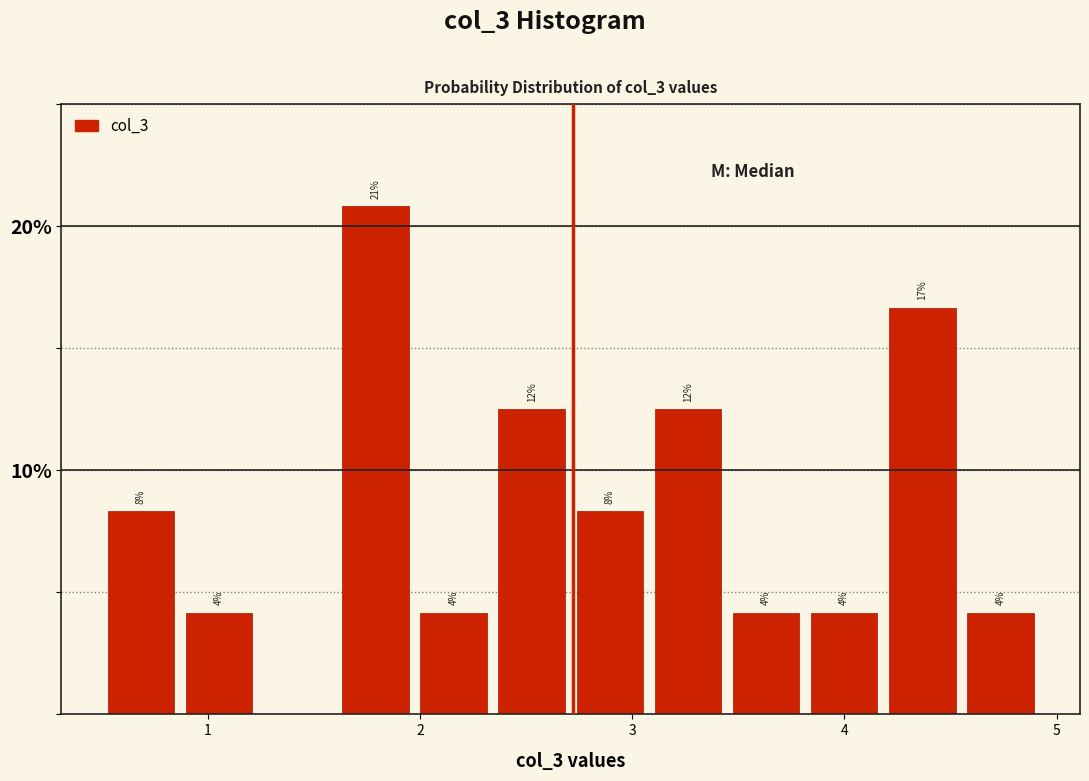

Read against the x-axis, roughly where is the centre of the tallest bar?

1.8